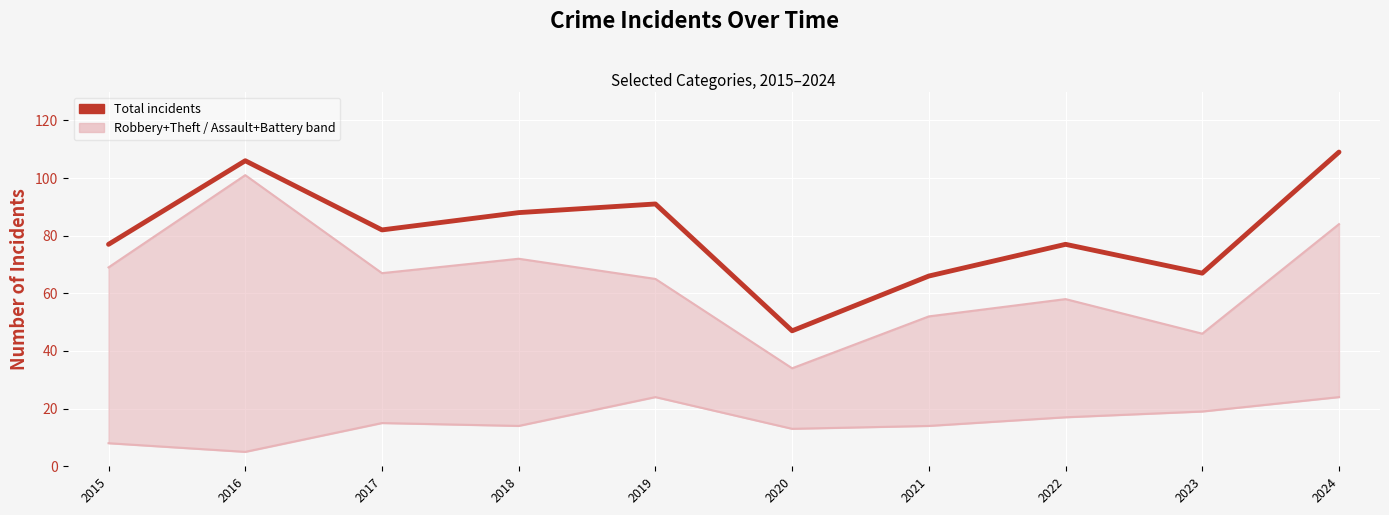

What is the total value across all series at 2022?

152